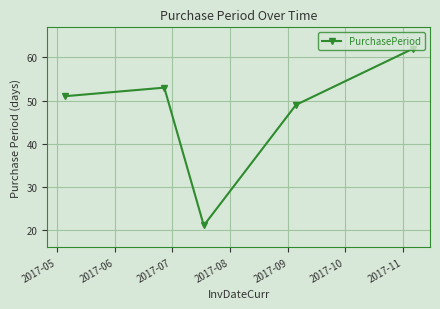

What is the average value?

47